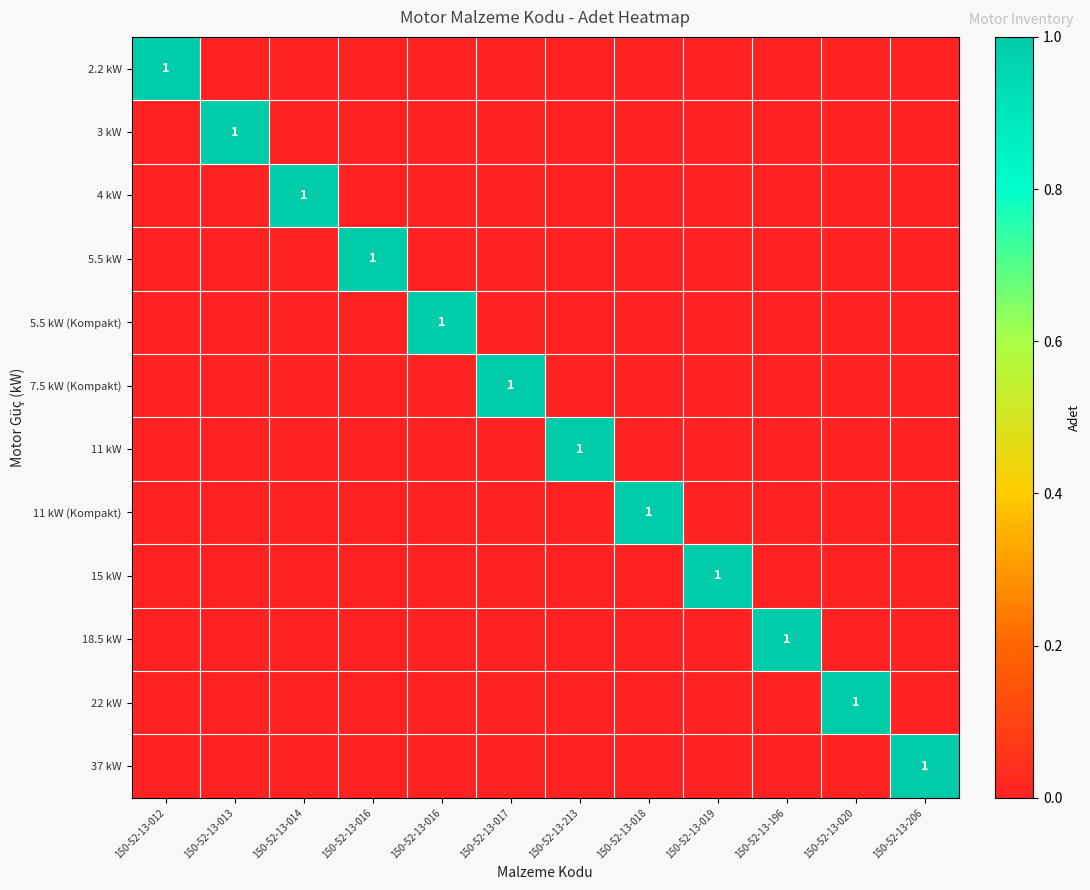

What is the difference between the 11 kW values at 150-52-13-016 and 150-52-13-213?

1